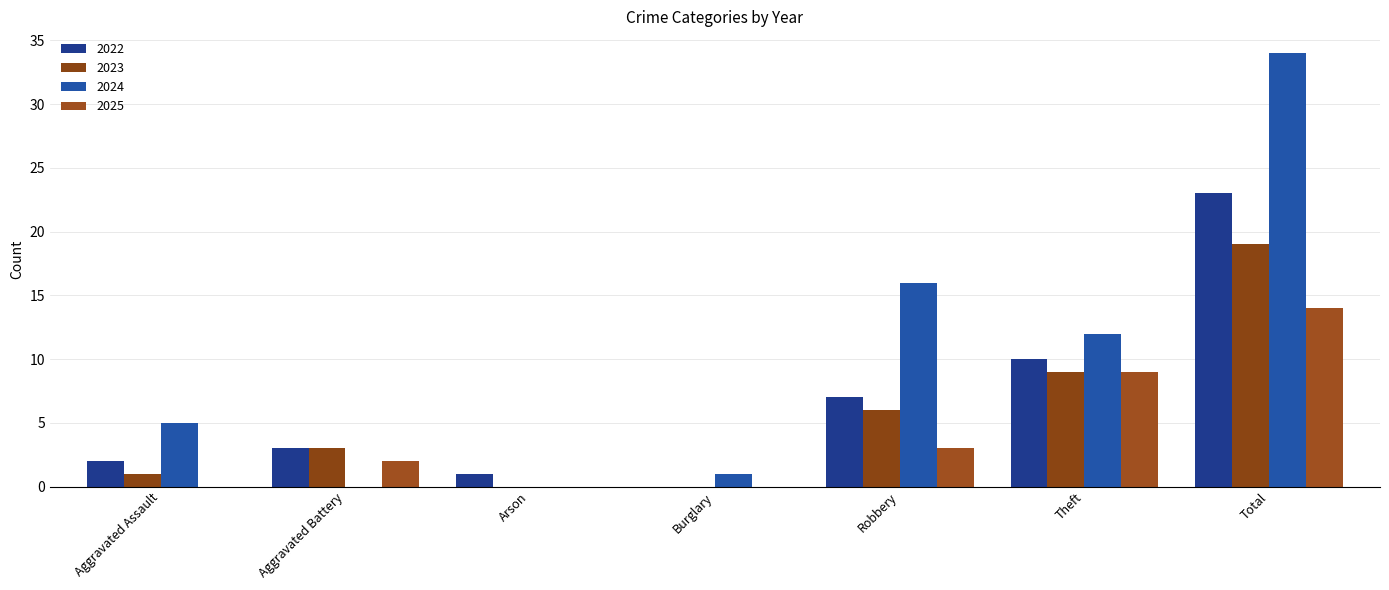

How many series are shown in this chart?

4